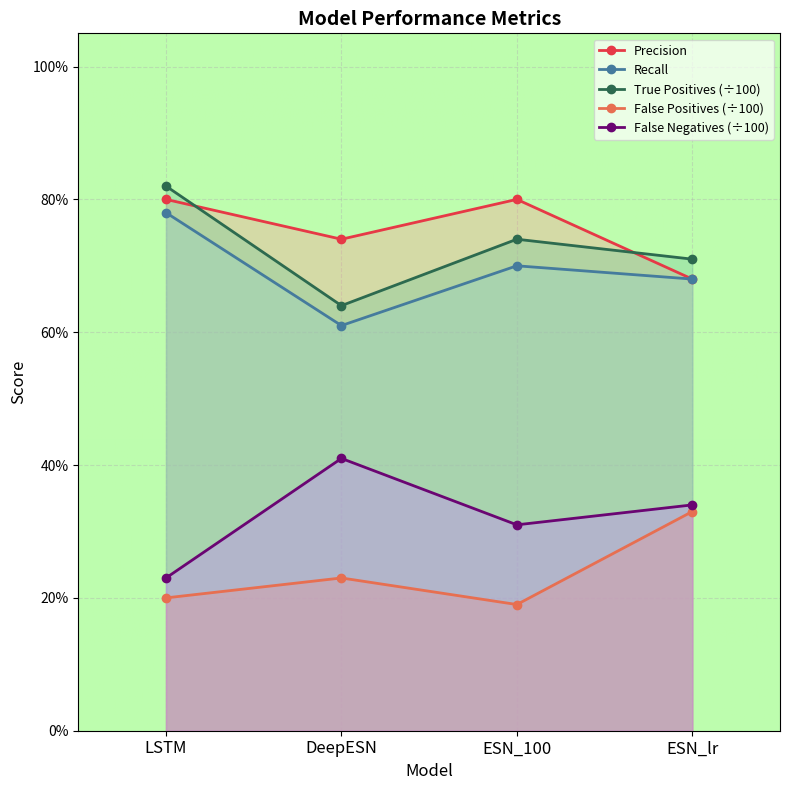

True or false: False Positives and False Negatives cross at least once.

False